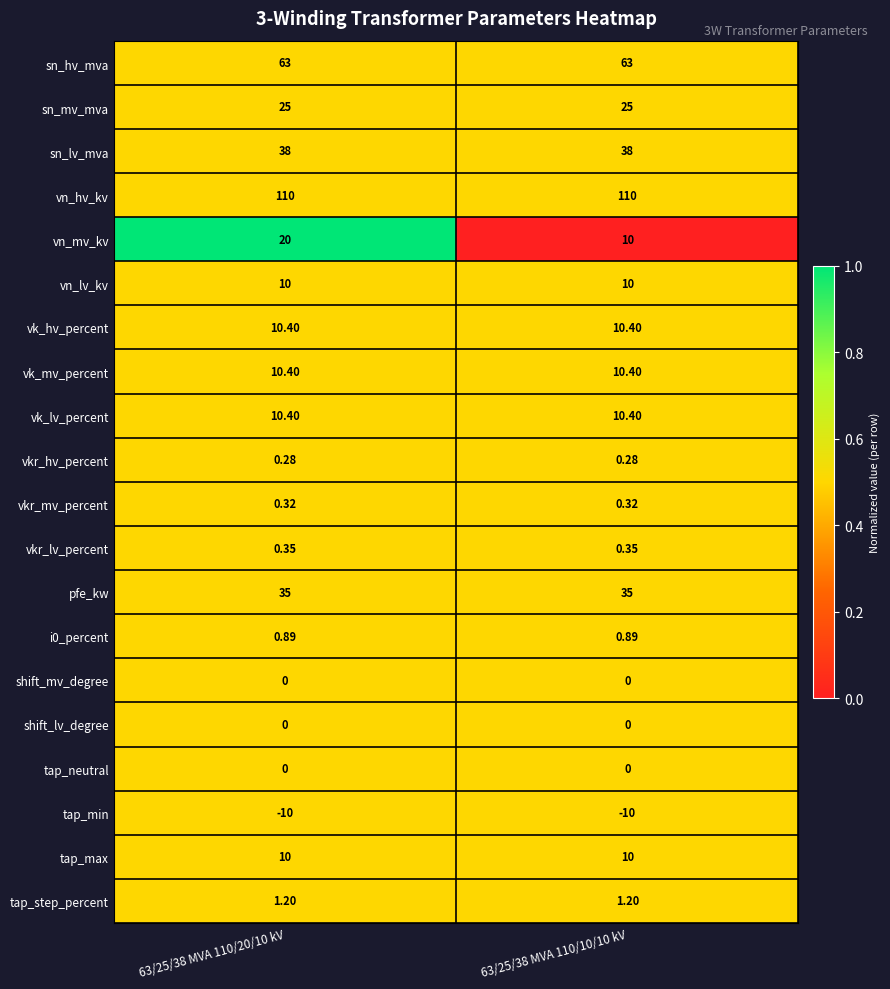

Which series has the largest range (max minus min)?

vn_mv_kv